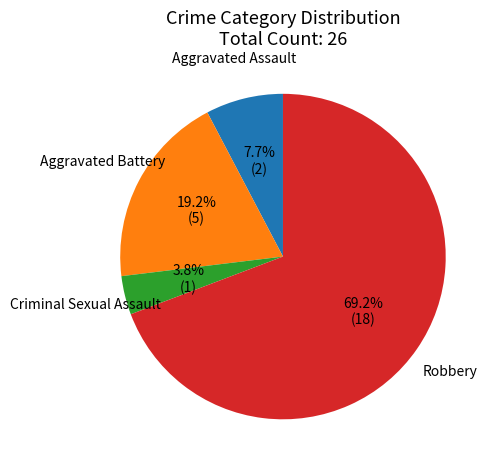

Is Robbery the majority of the pie?

Yes